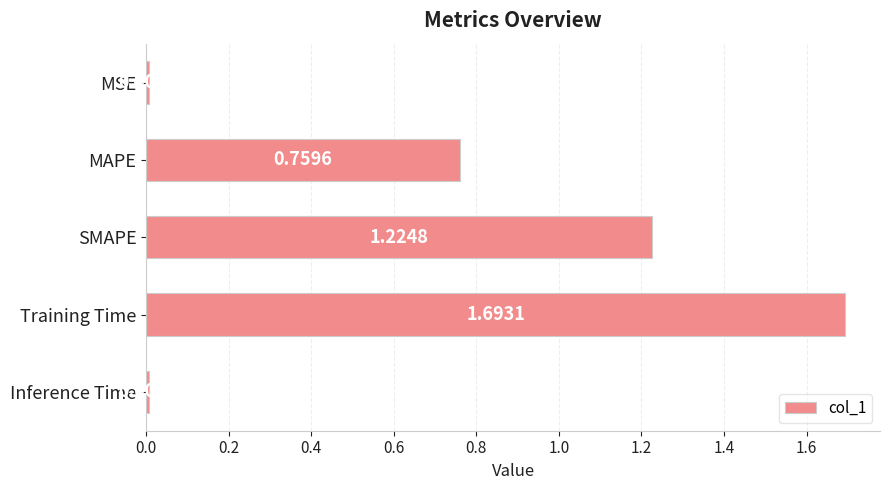

What is the label of the 2nd bar from the top?

MAPE